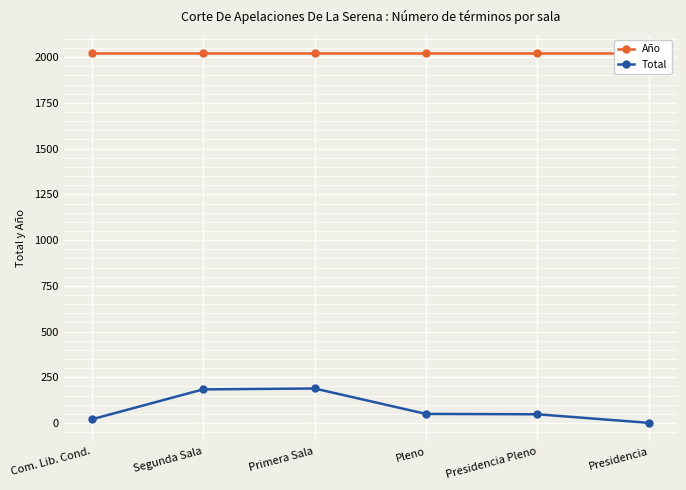

Count the number of data series in this chart.

2